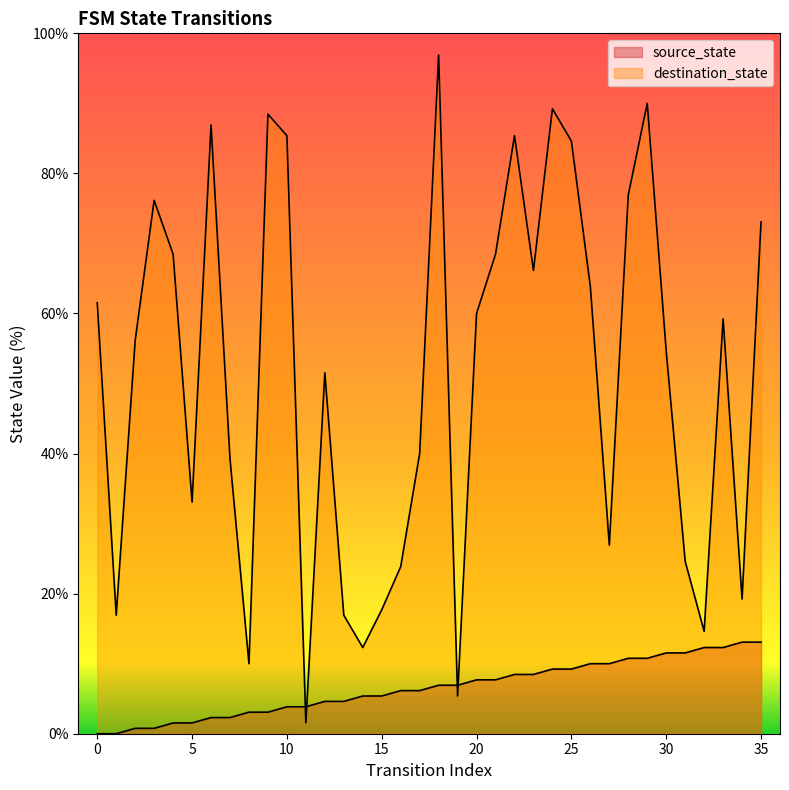

Rank the categories by destination_state value from highest to lowest.

18, 29, 24, 9, 6, 10, 22, 25, 28, 3, 35, 4, 21, 23, 26, 0, 20, 33, 2, 30, 12, 17, 7, 5, 27, 31, 16, 34, 15, 1, 13, 32, 14, 8, 19, 11